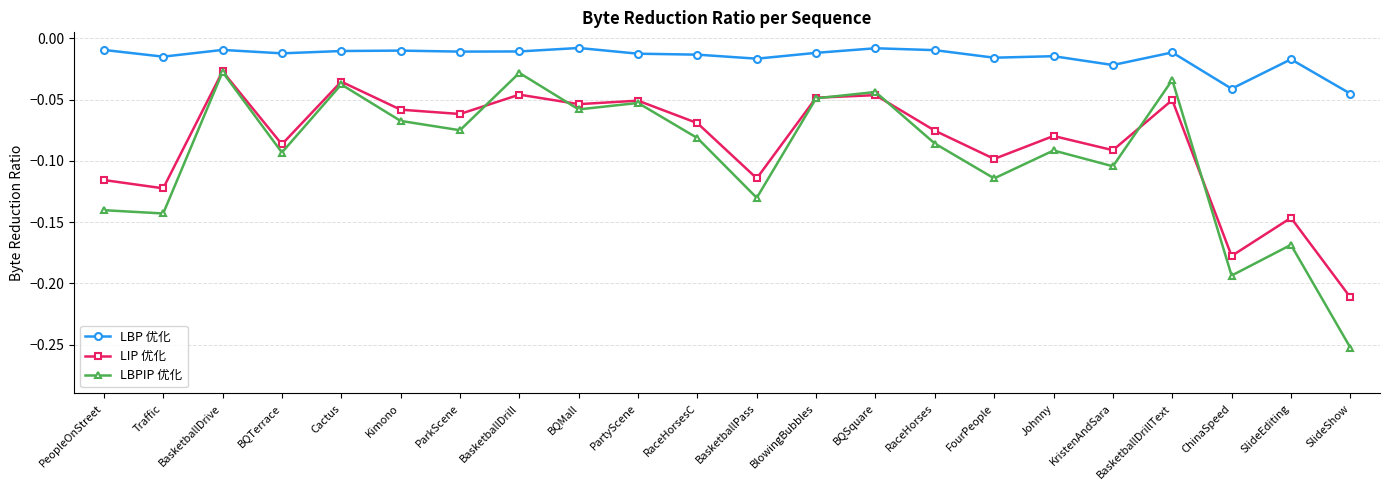

True or false: LBPIP 优化 and LBP 优化 cross at least once.

False